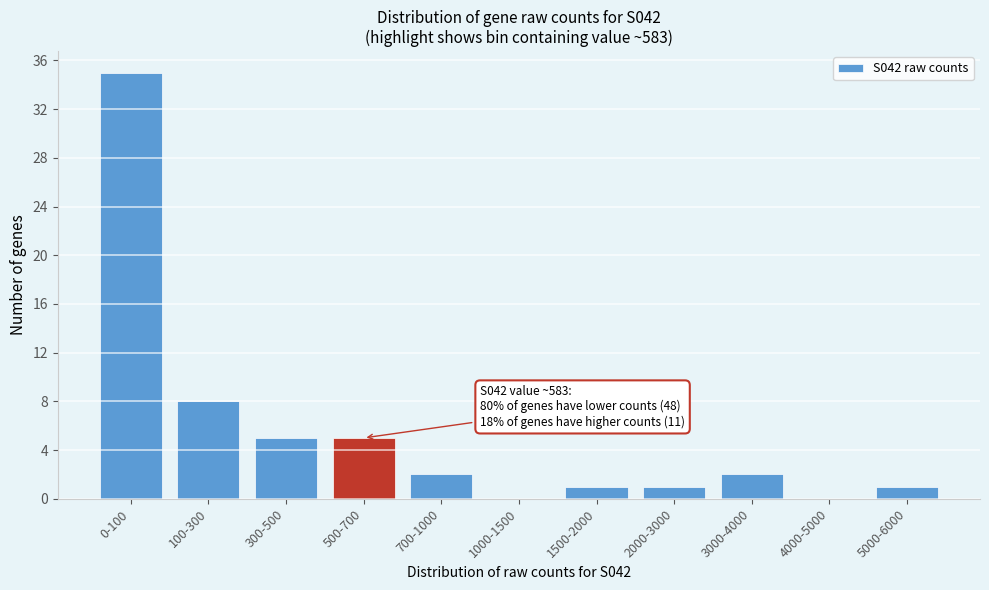

Reading left to right, what are all the values shown in this chart?

0-100=35	100-300=8	300-500=5	500-700=5	700-1000=2	1000-1500=0	1500-2000=1	2000-3000=1	3000-4000=2	4000-5000=0	5000-6000=1